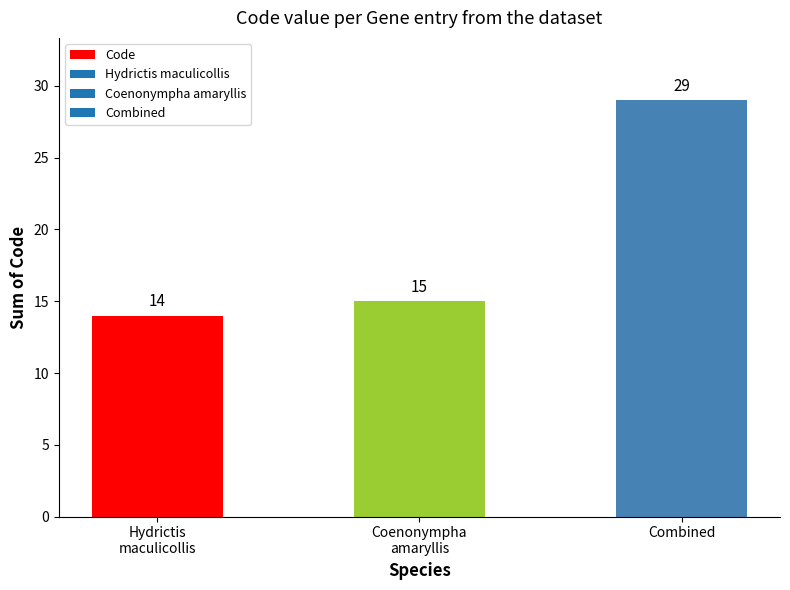

What is the label of the 1st bar from the left?

Hydrictis
maculicollis